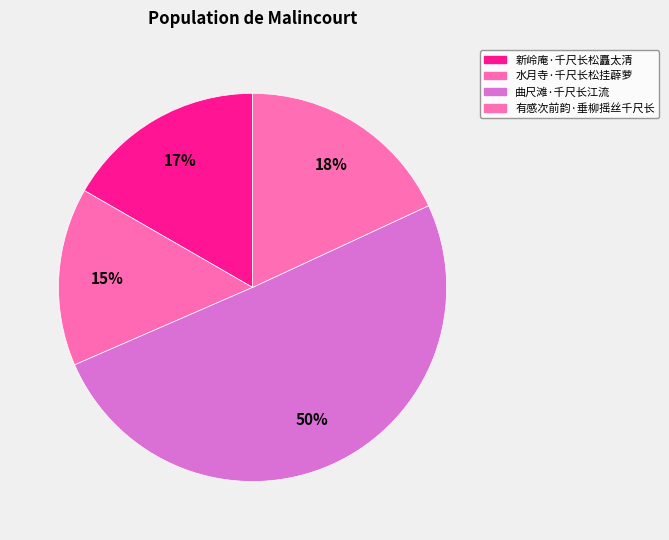

What percentage is the 水月寺·千尺长松挂薜萝 slice, to the nearest percent?

15%